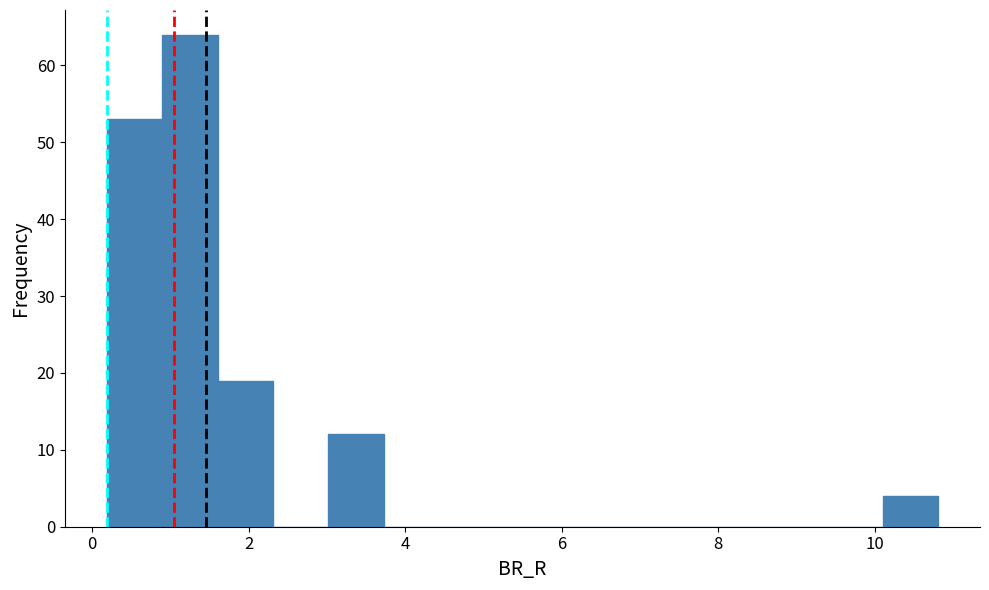

Around what value on the x-axis is the tallest bar? Give the approximate position of its centre, as read against the axis.

1.2